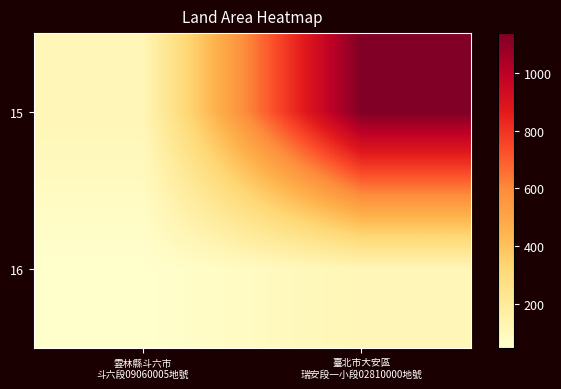

List the series in order of their overall mean, lowest first.

16, 15